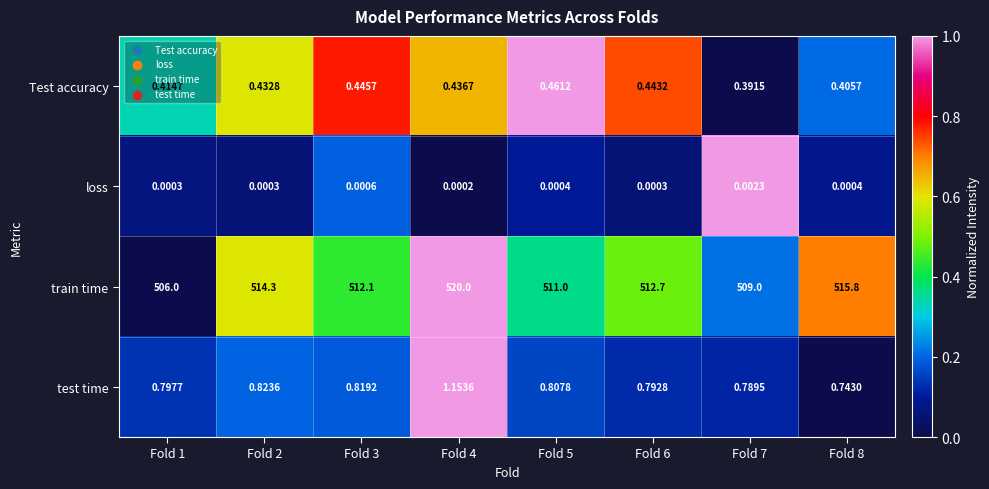

Rank the series at Fold 1 from lowest to highest value.

loss, Test accuracy, test time, train time